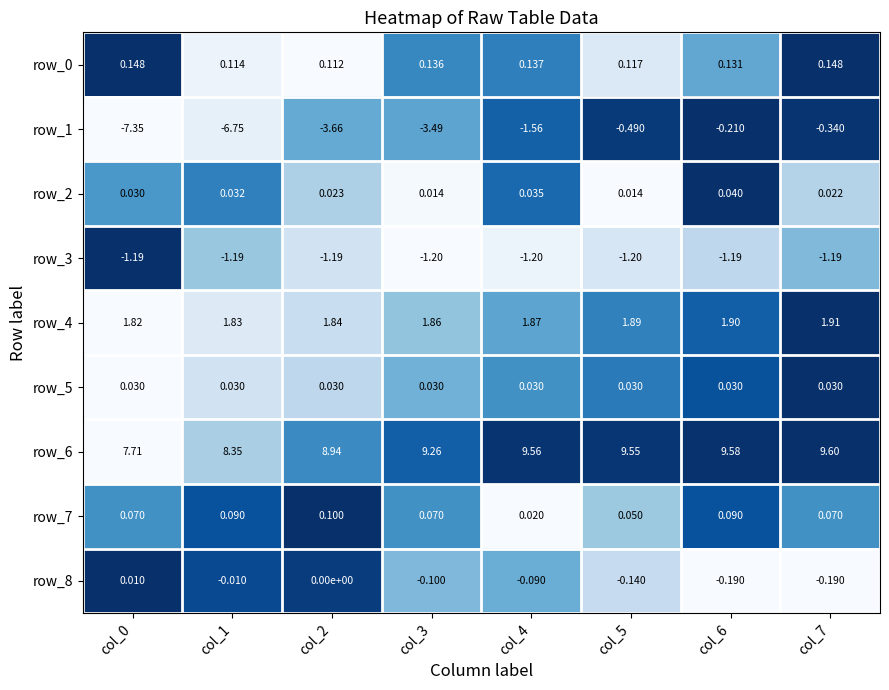

Is the value of row_2 at col_7 greater than the value of row_6 at col_0?

No